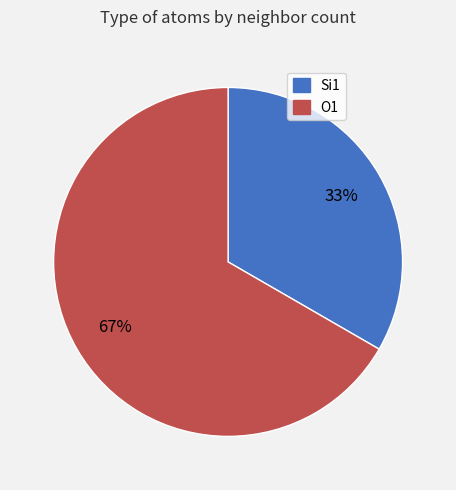

To the nearest percent, what is the average slice percentage?

50%